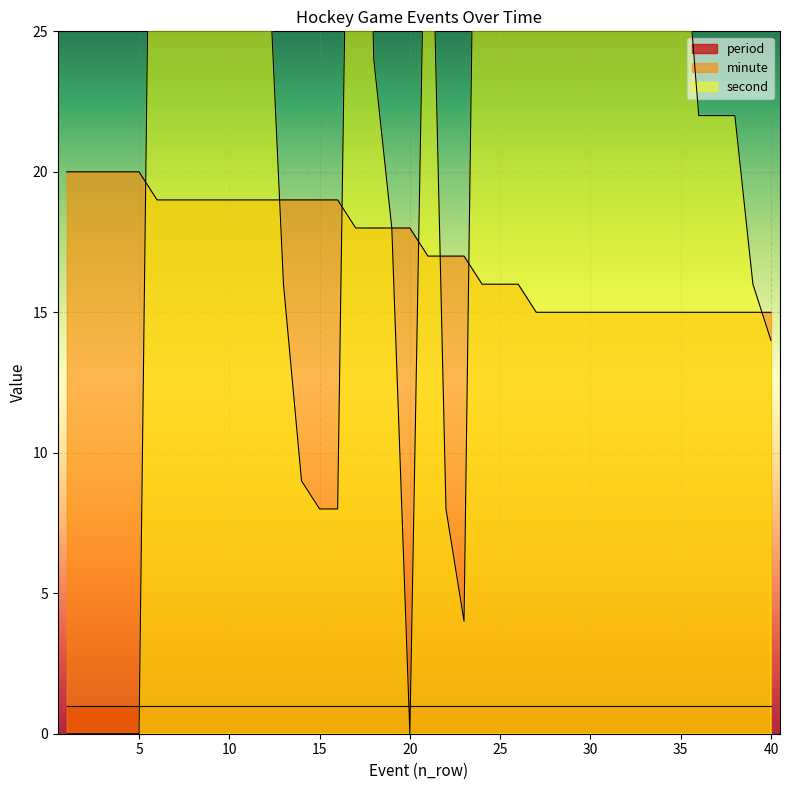

Between 33 and 40, which series saw the biggest shift?

second